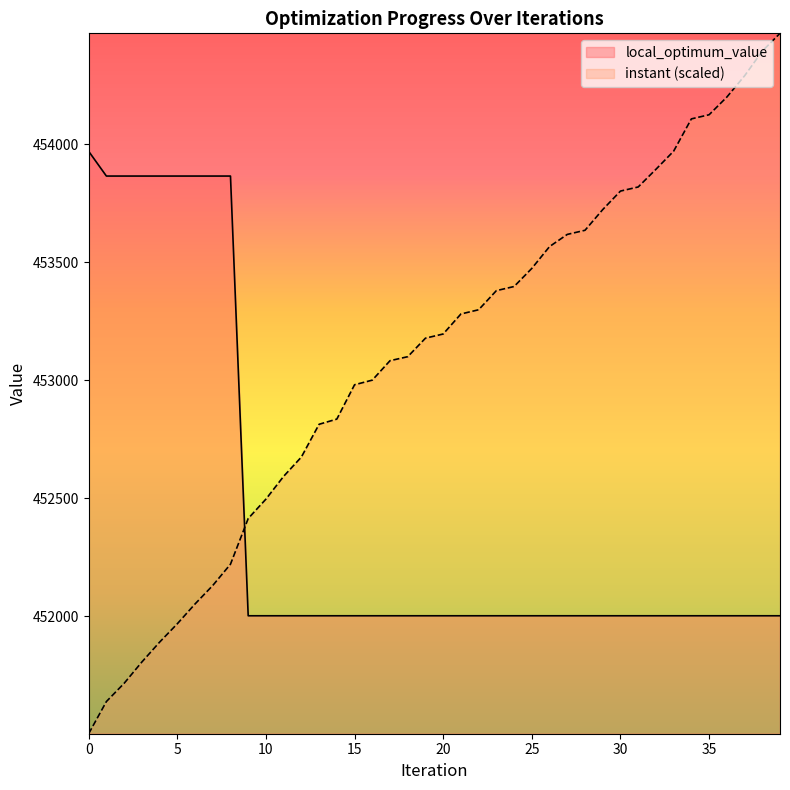

The instant series shows 274330.9 at 39. True or false?

False